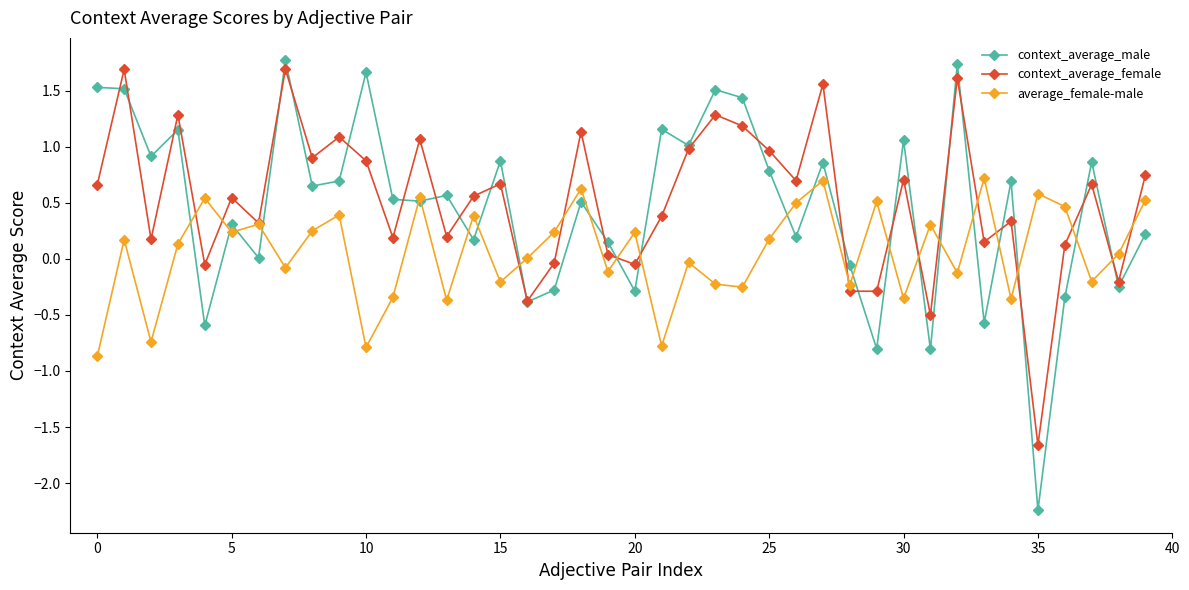

How many interior local valleys does the context_average_female series have?

14